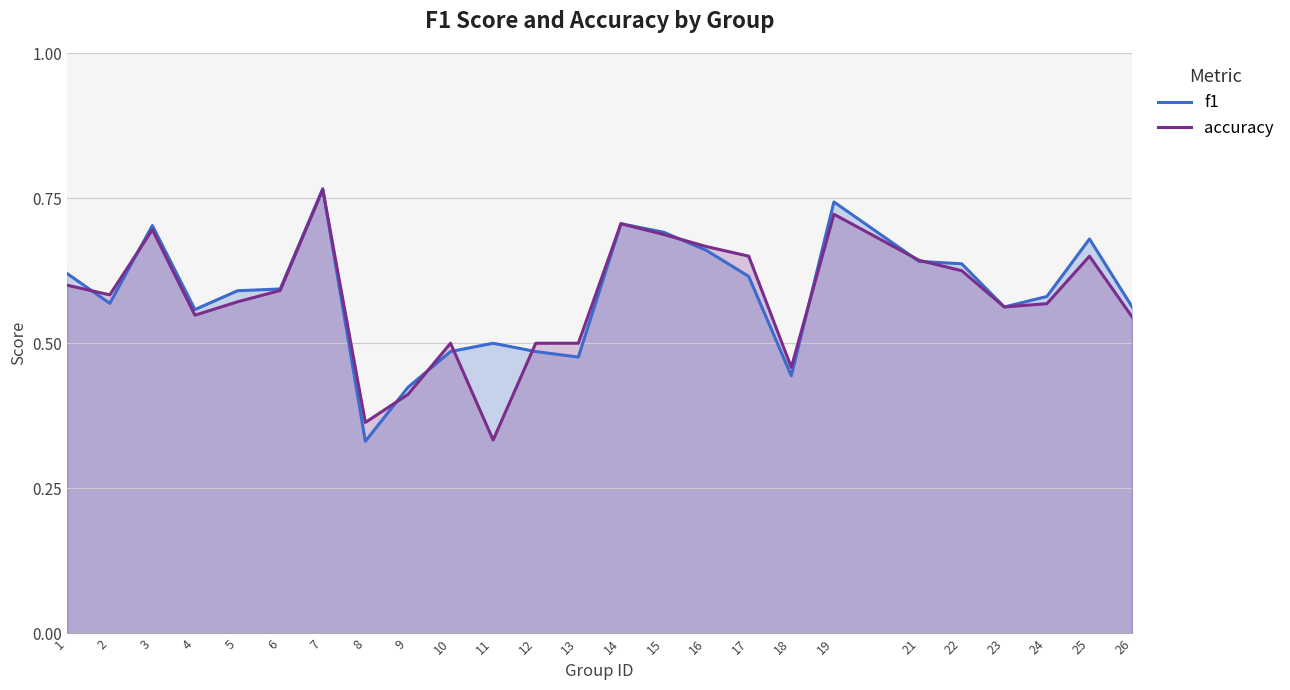

What is the sum of all f1 values?

14.6